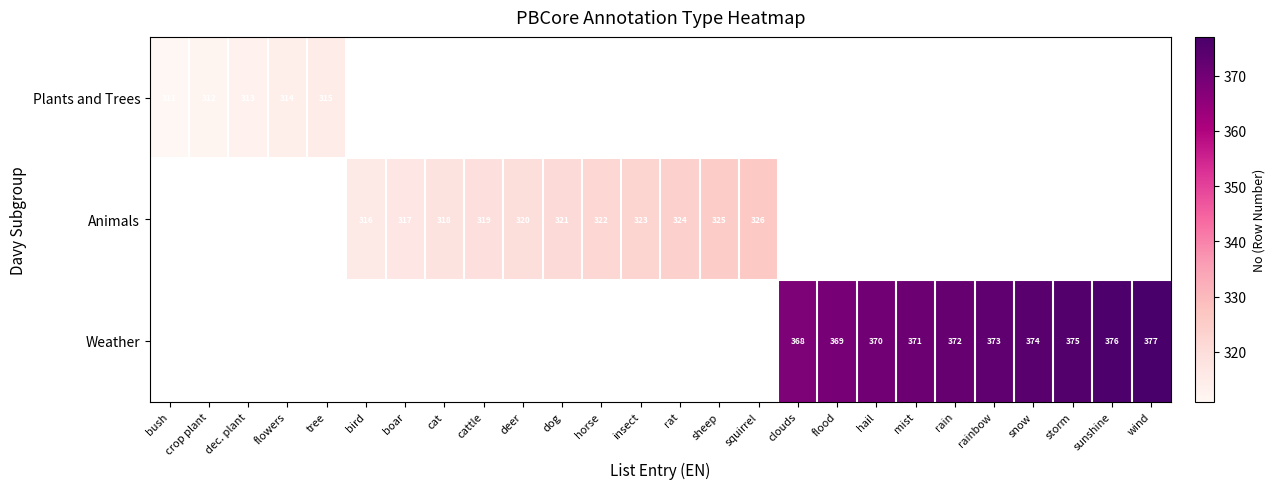

The value of Weather at rain is 529. True or false?

False